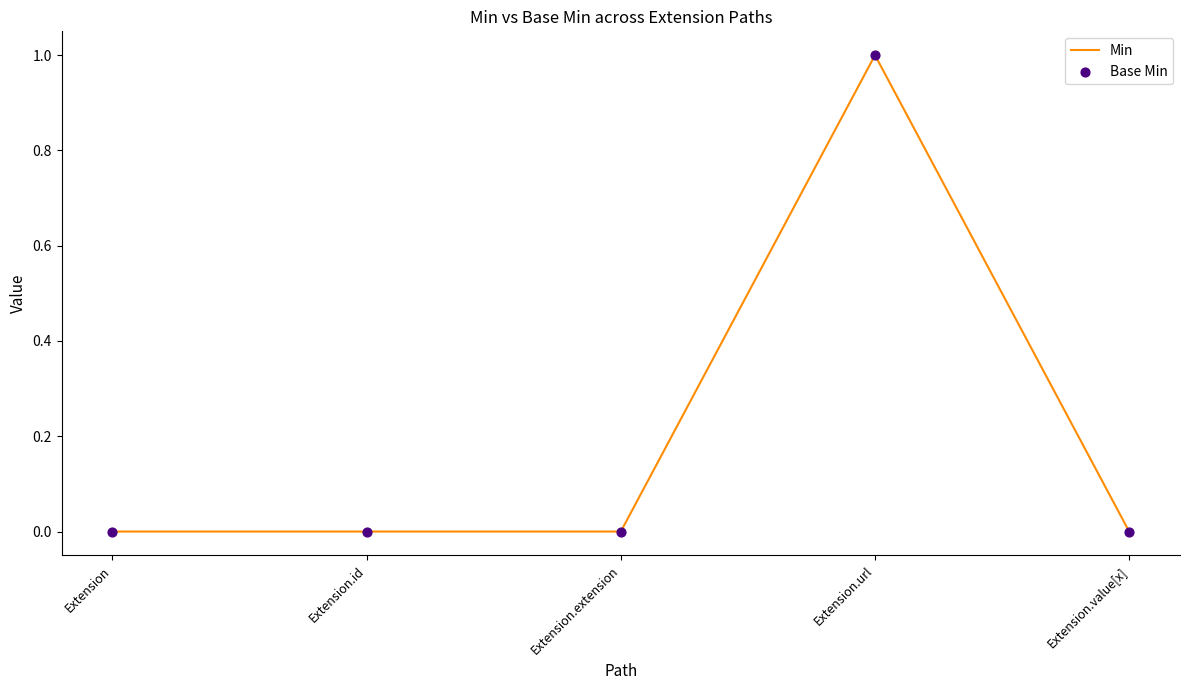

What position from the left is Extension.id?

2